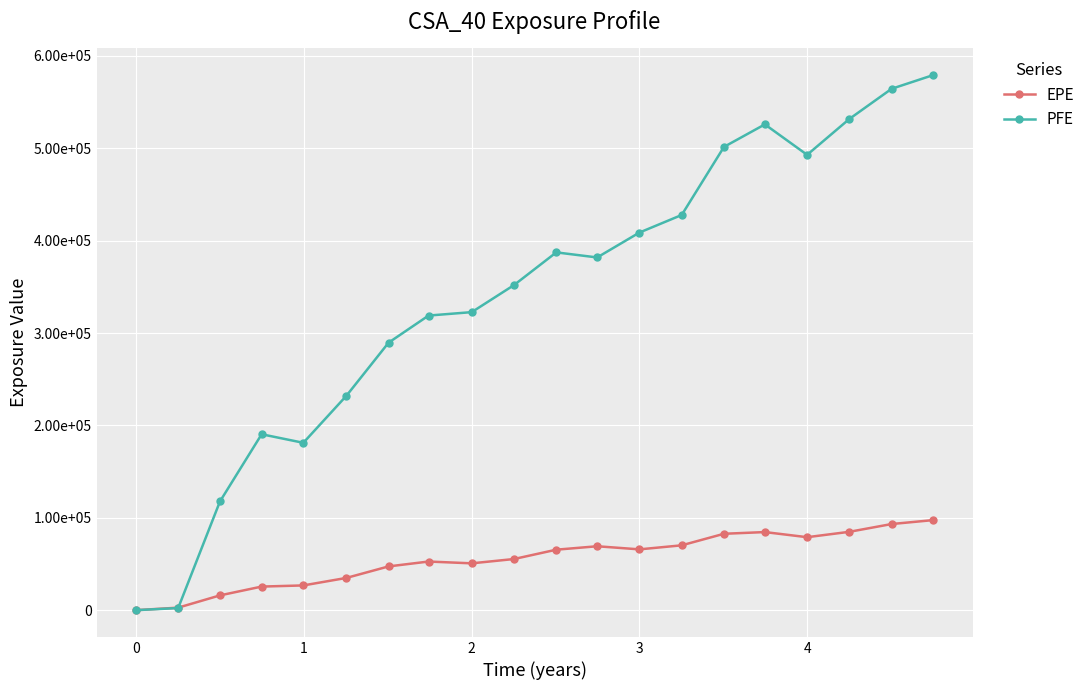

Is this an area chart (filled region under the line)?

No